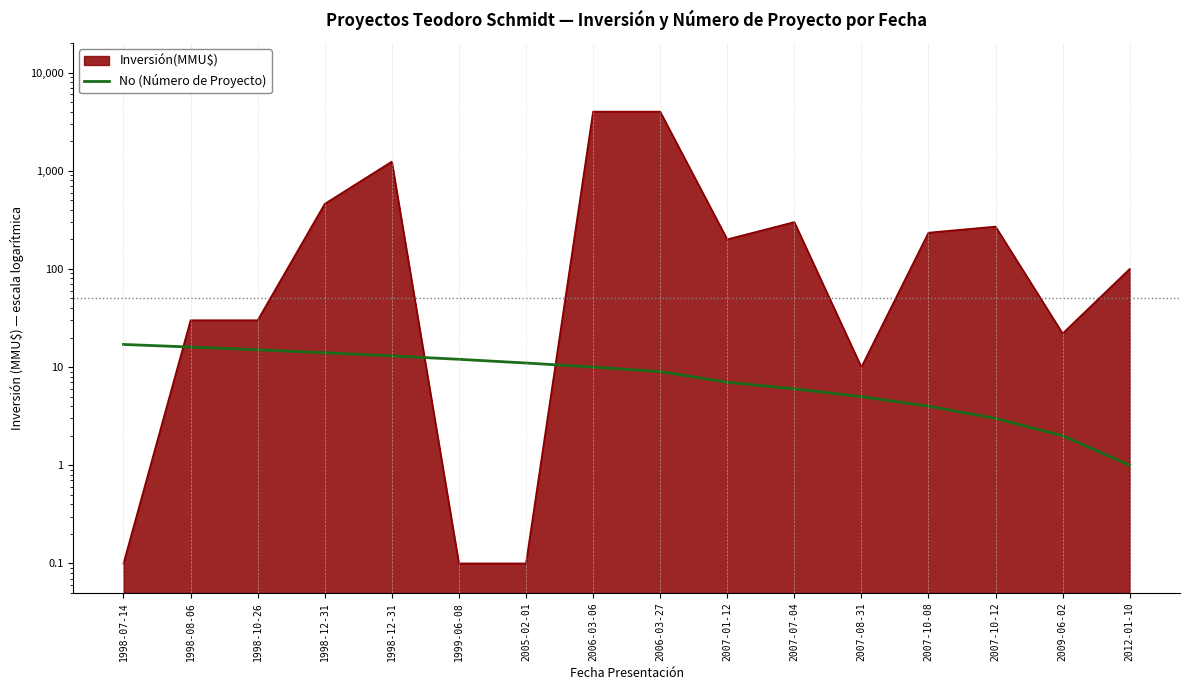

True or false: the data shows 5 at 2007-01-12.

False